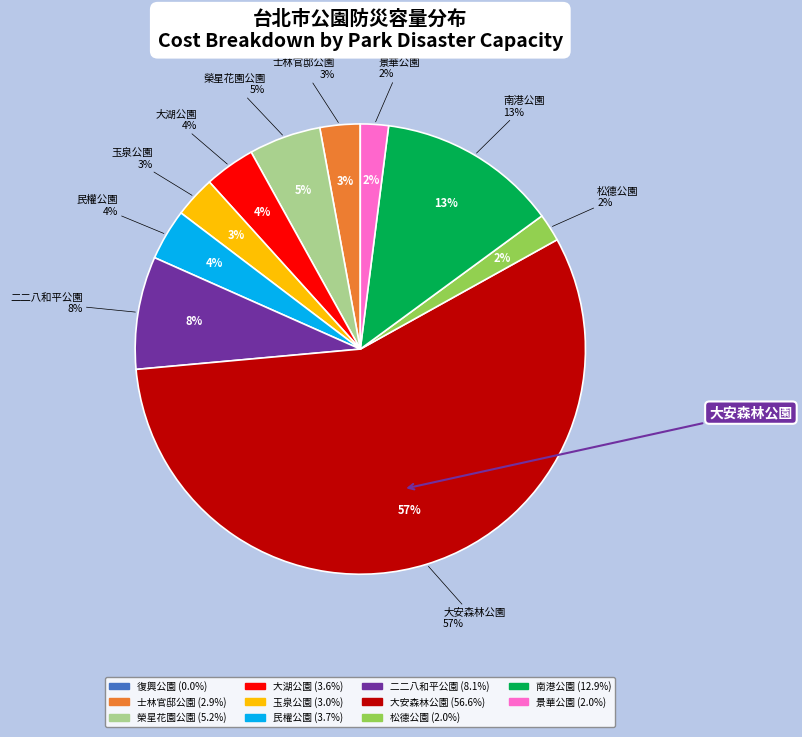

Which category has the biggest portion of the pie?

大安森林公園